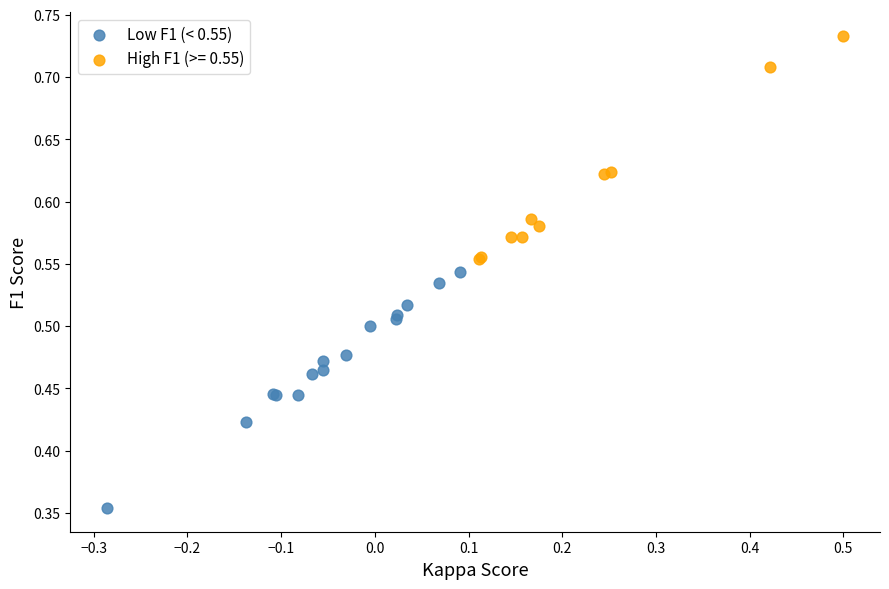

Which series reaches the maximum Y coordinate?

High F1 (>= 0.55)